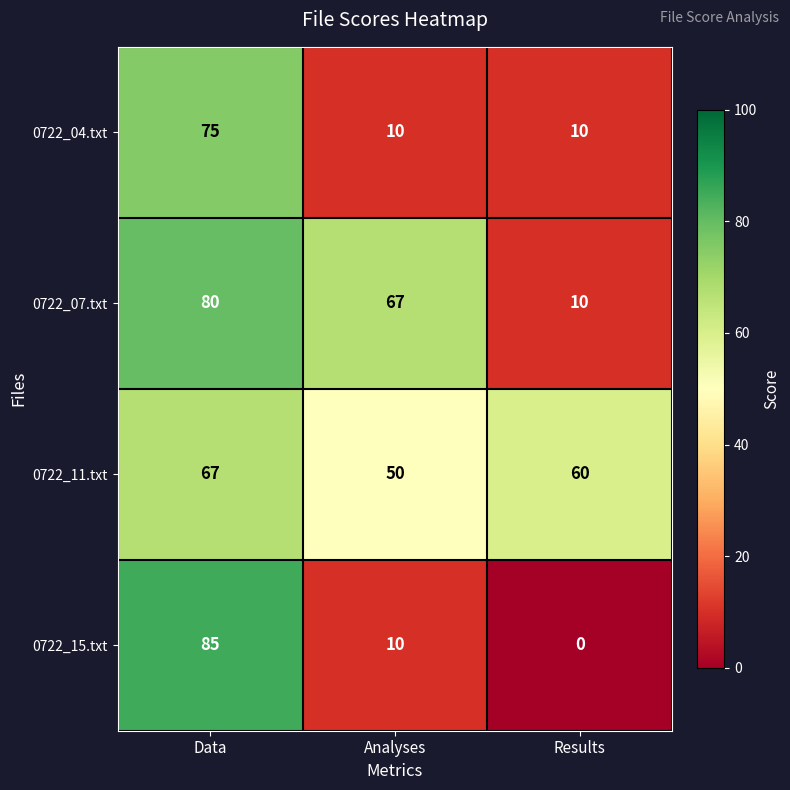

The value of 0722_07.txt at Analyses is 29. True or false?

False